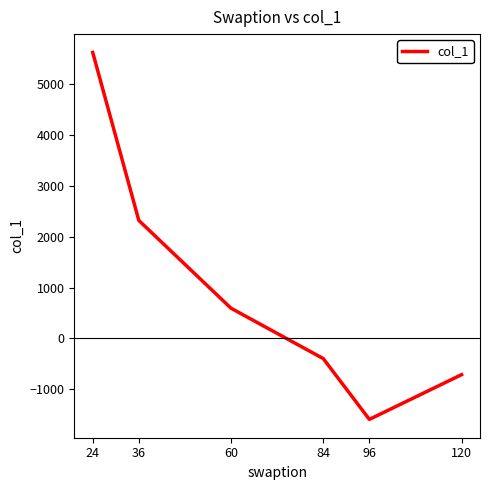

What is the maximum value shown in the chart?

5616.1